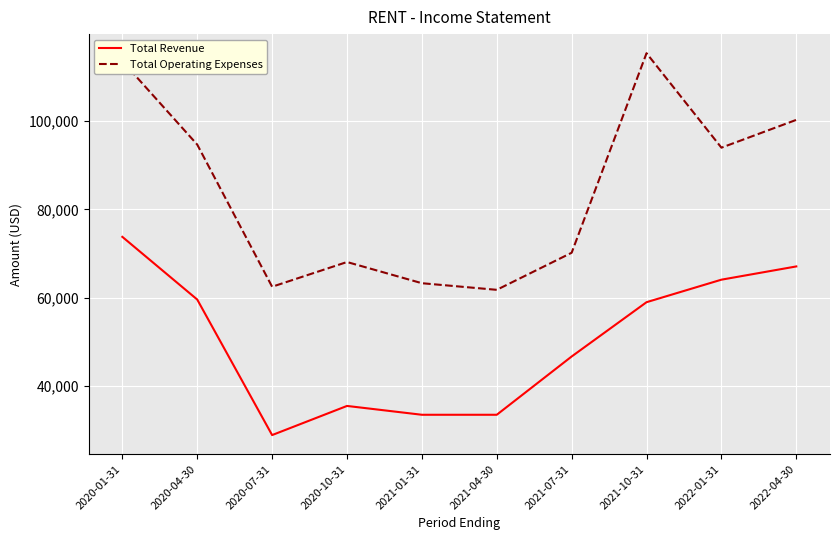

What is the total value across all series at 2021-10-31?

174400